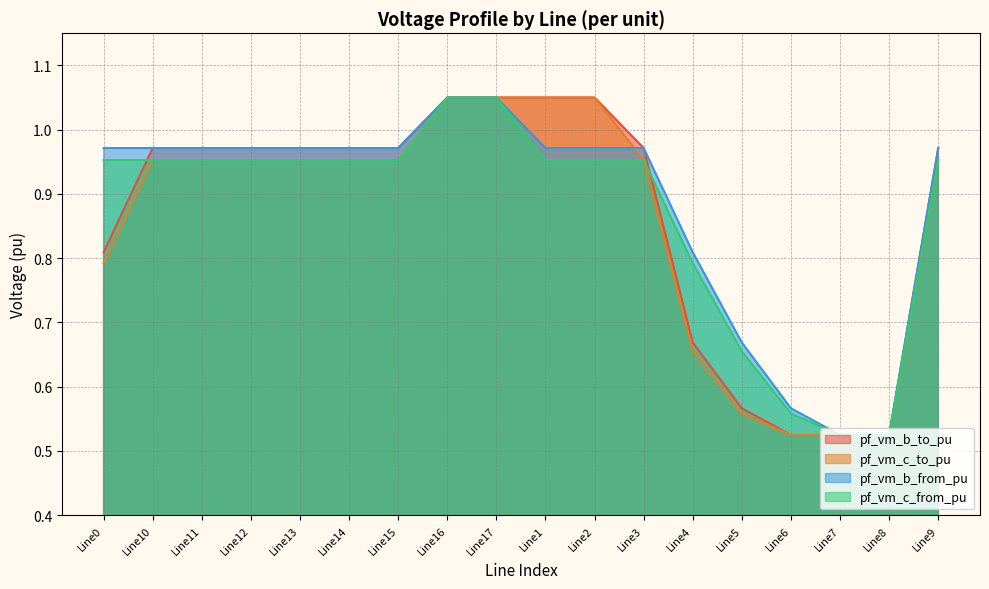

What is the approximate value of pf_vm_b_from_pu at Line13?

1.0